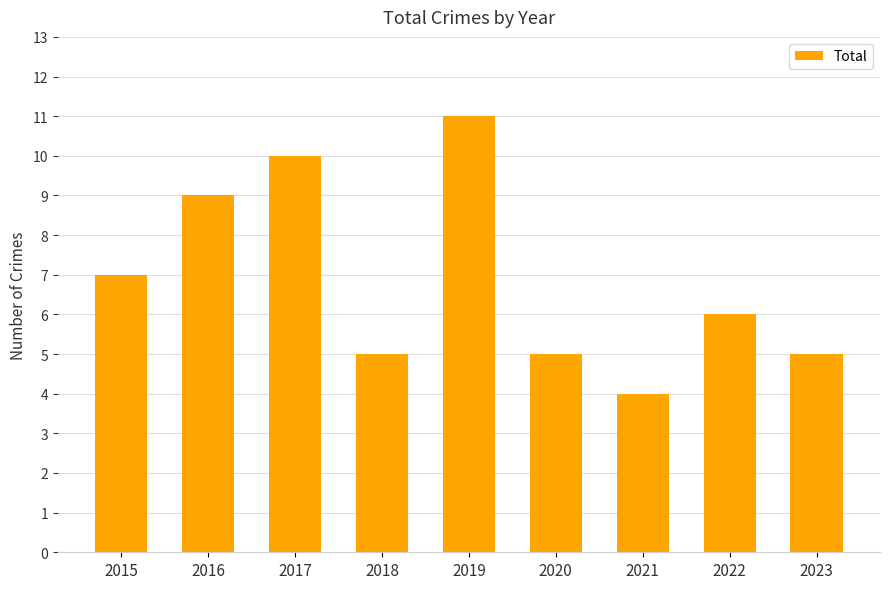

What is the sum of all values?

62